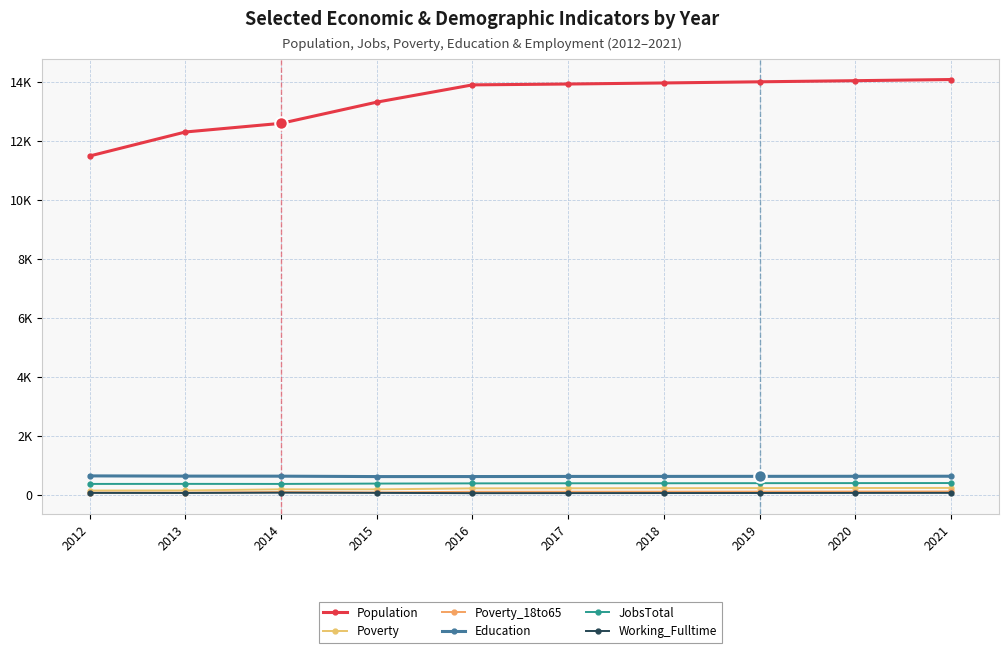

What is the maximum value for JobsTotal?

414